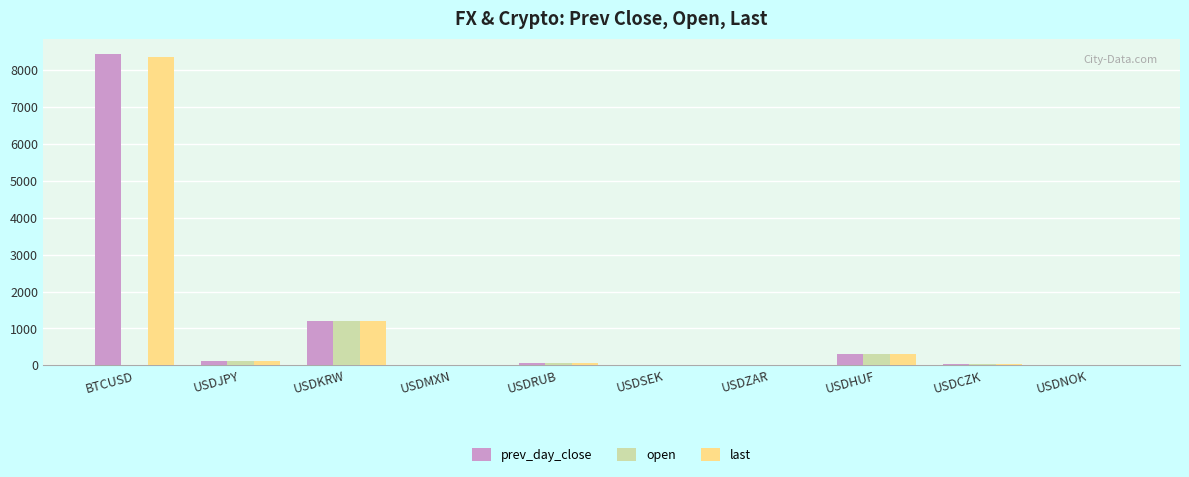

Which series has the largest range (max minus min)?

prev_day_close